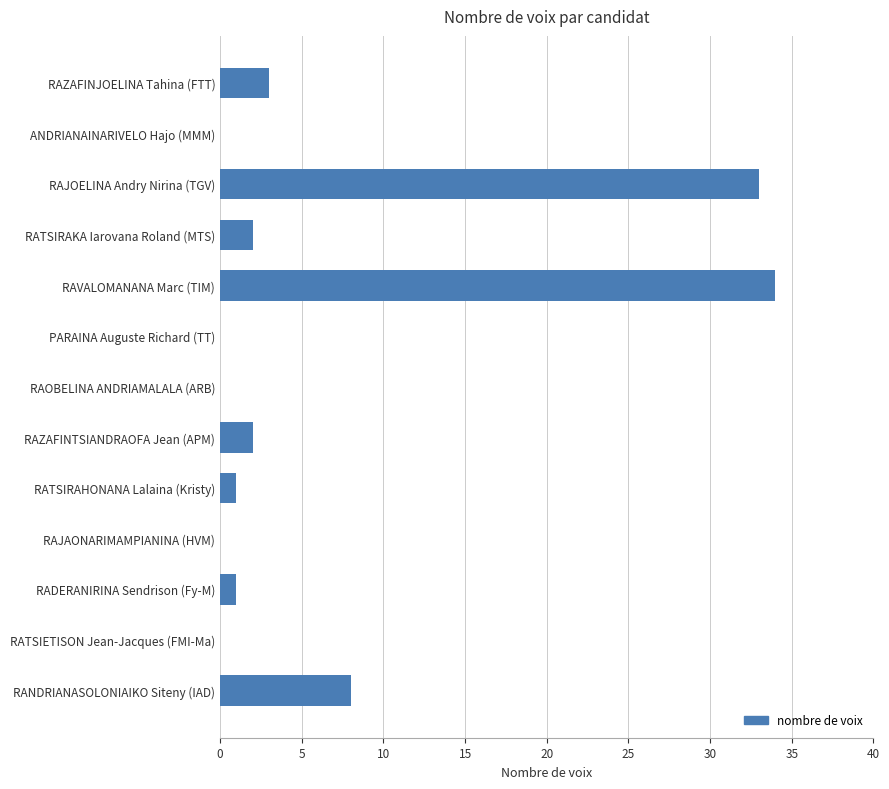

What is the change in value from PARAINA Auguste Richard (TT) to RAZAFINTSIANDRAOFA Jean (APM)?

+2